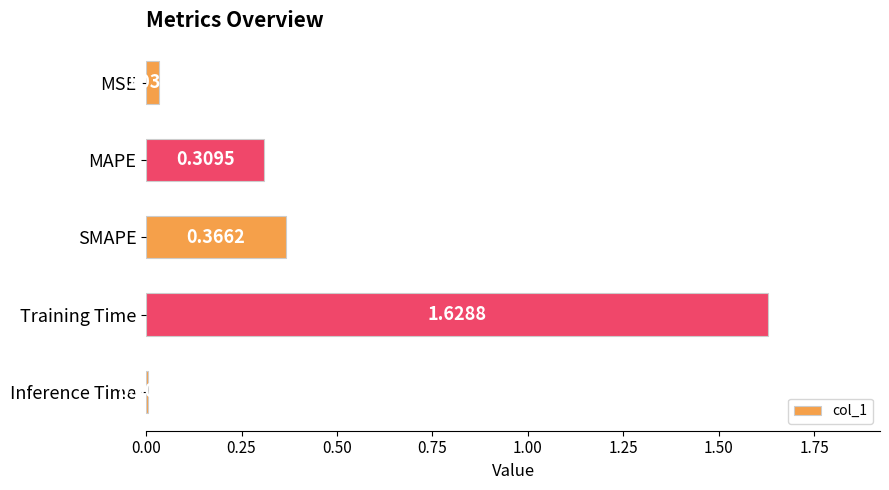

Which has a higher value, MSE or Training Time?

Training Time